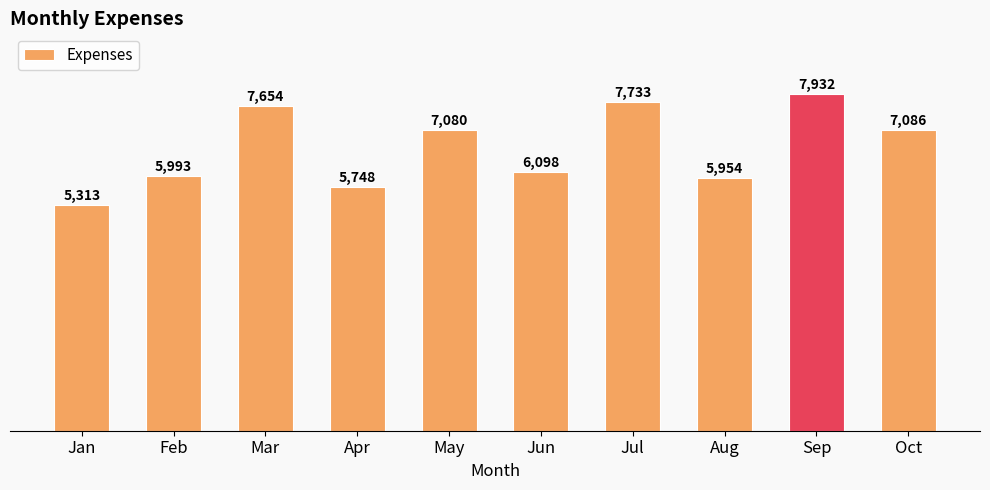

How many values are below 7080?

5